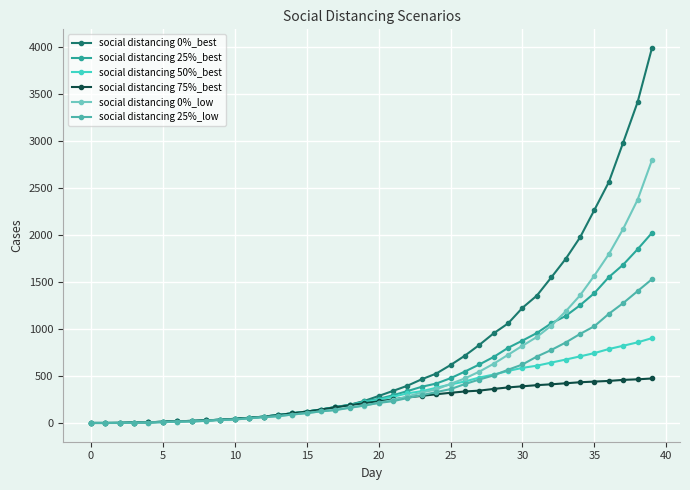

Which series has the largest range (max minus min)?

social distancing 0%_best